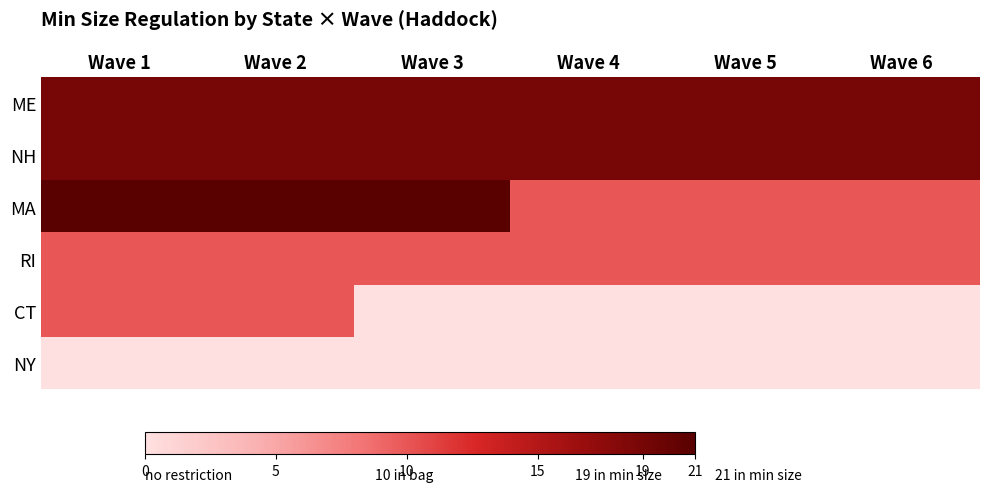

Rank the series at Wave 4 from highest to lowest value.

ME, NH, MA, RI, CT, NY